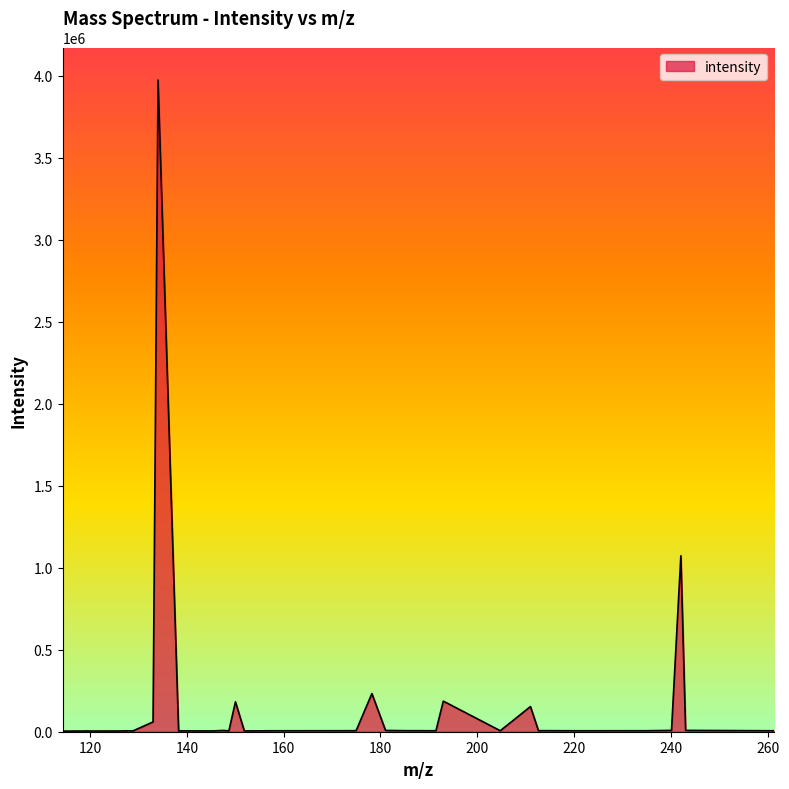

What is the greatest value displayed?

3973828.3